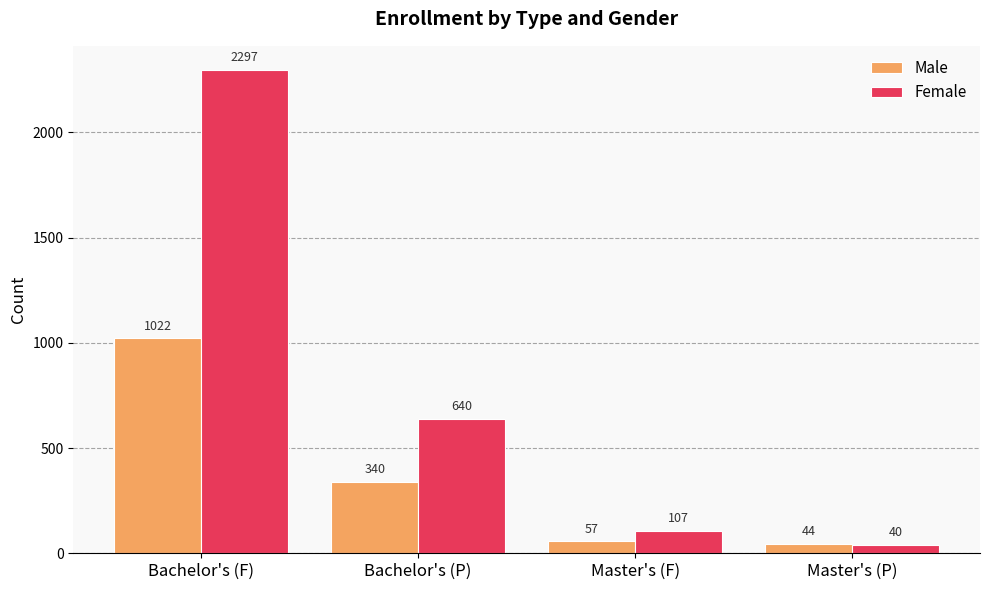

List the series in order of their overall mean, highest first.

Female, Male